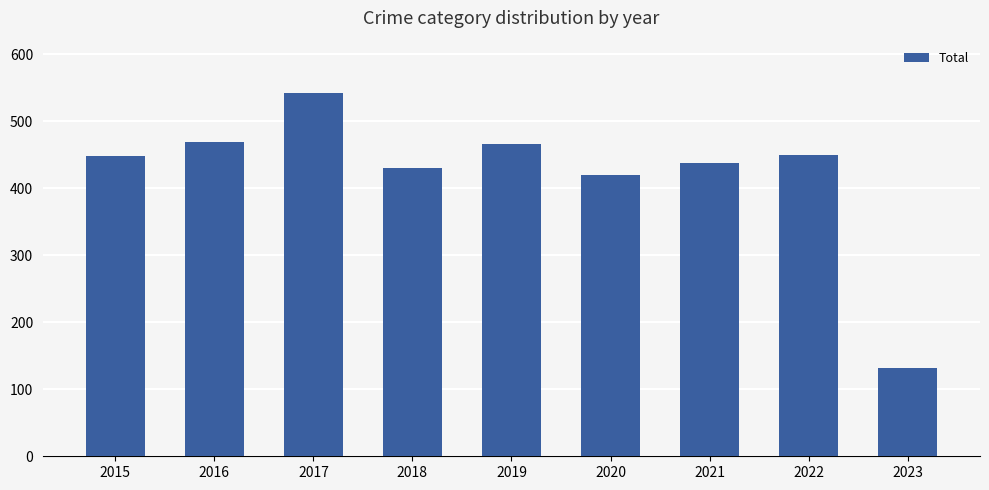

What is the smallest value displayed?

132